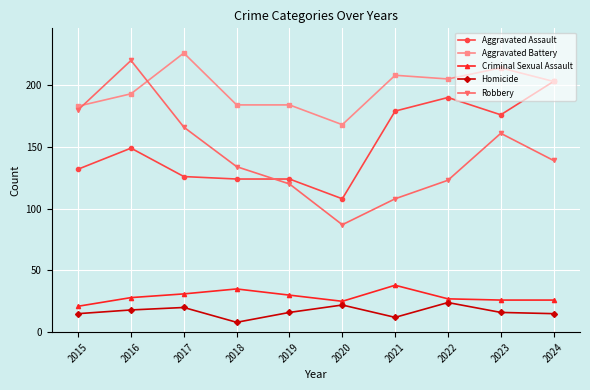

Where is Robbery nearest to the value 153?

2023